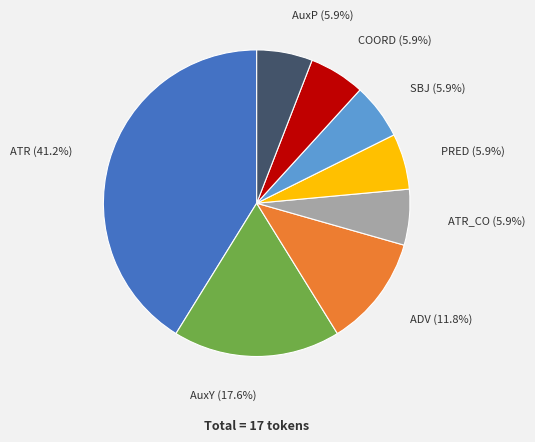

Is it true that AuxP is 6% of the pie?

True